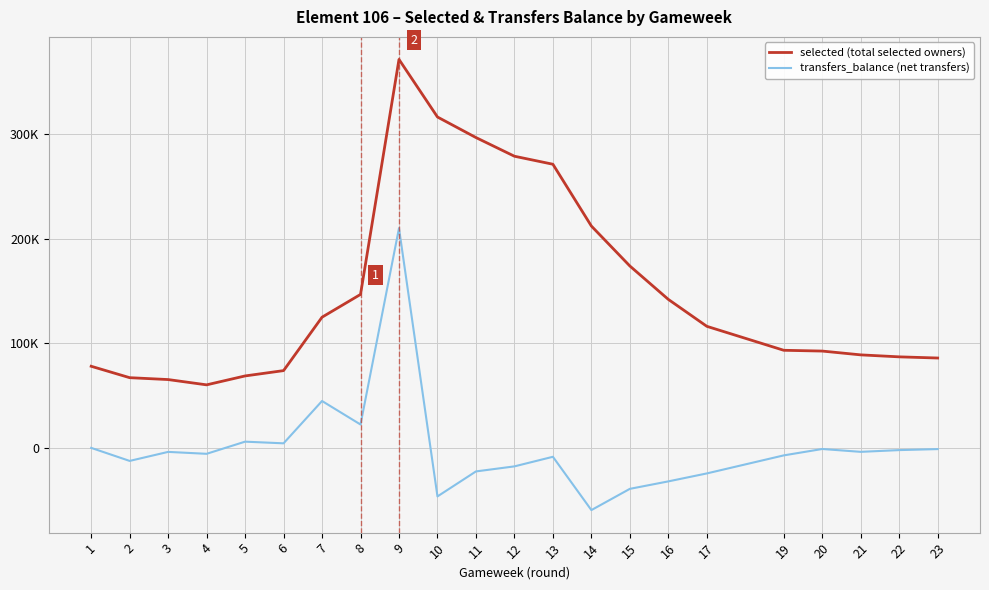

What is the total value across all series at 15?

134859